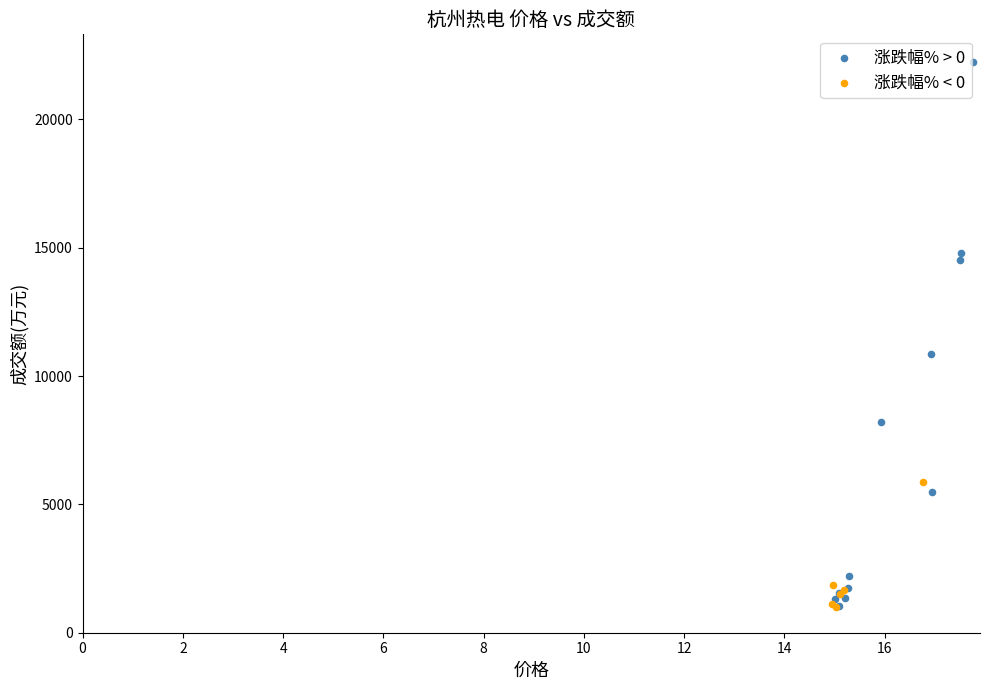

Which series reaches the maximum Y coordinate?

涨跌幅% > 0